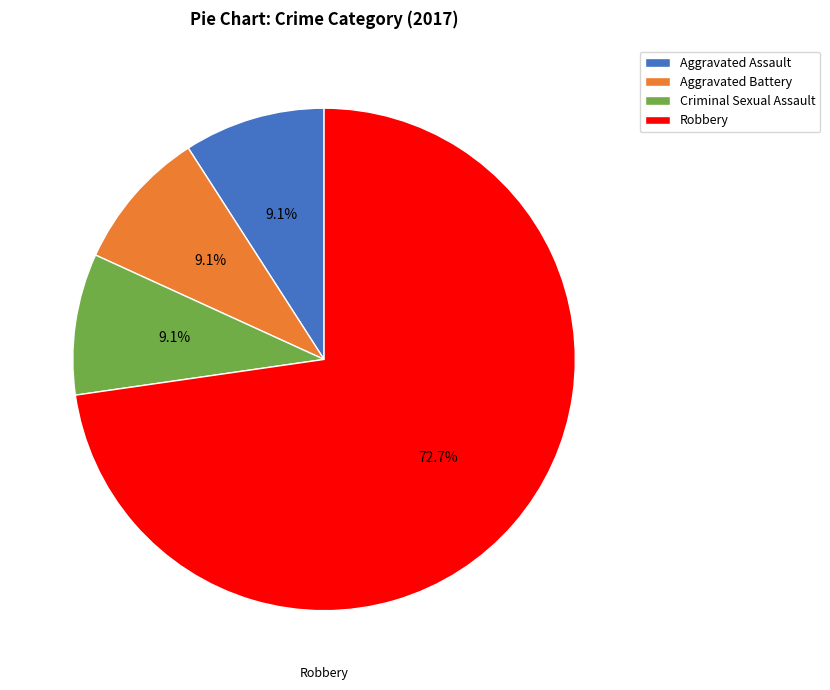

To the nearest percent, what is the difference between the largest and smallest slice percentages?

64%